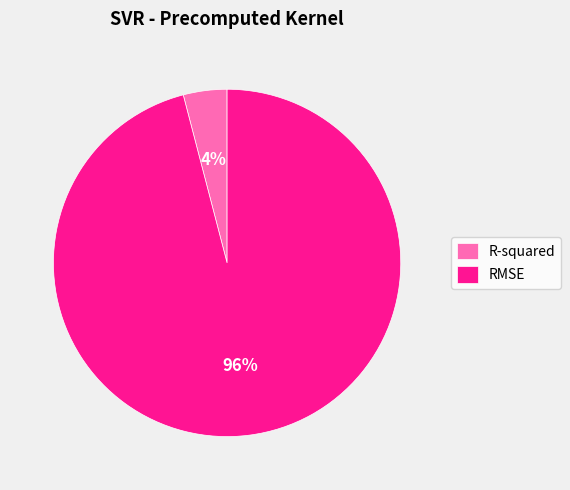

Rank the categories by value from highest to lowest.

RMSE, R-squared